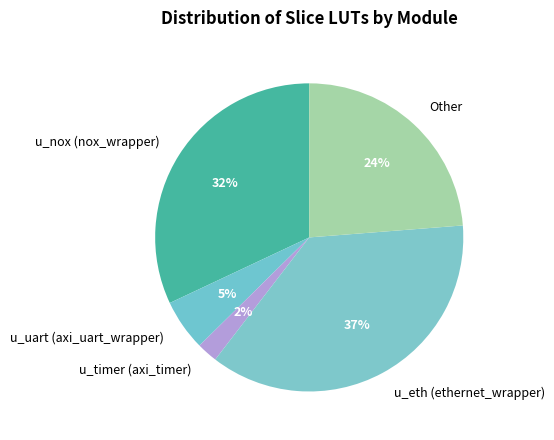

Which category has the biggest portion of the pie?

u_eth (ethernet_wrapper)